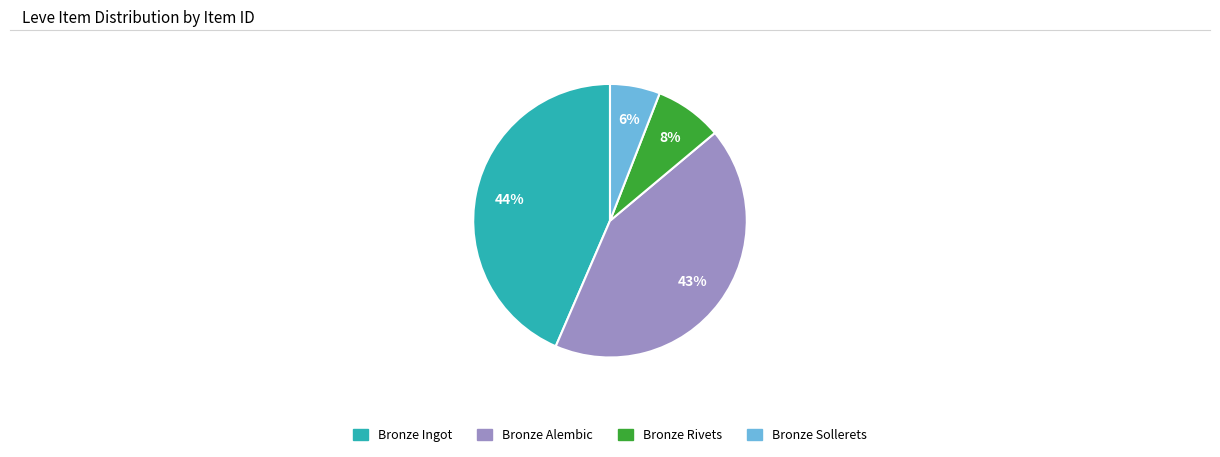

To the nearest percent, what is the difference between the largest and smallest slice percentages?

38%